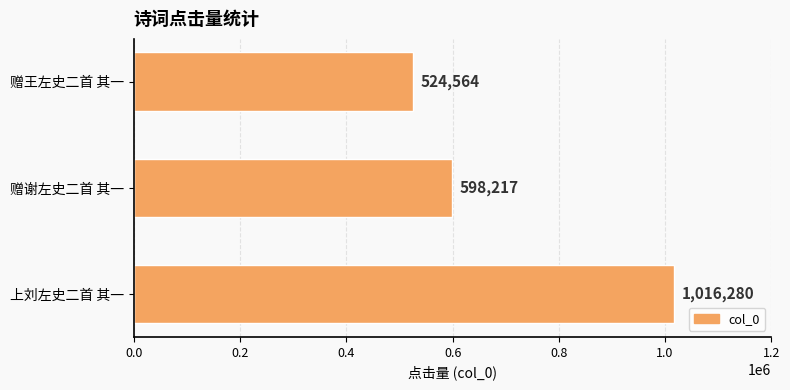

What is the difference between the values at 赠谢左史二首 其一 and 赠王左史二首 其一?

73653